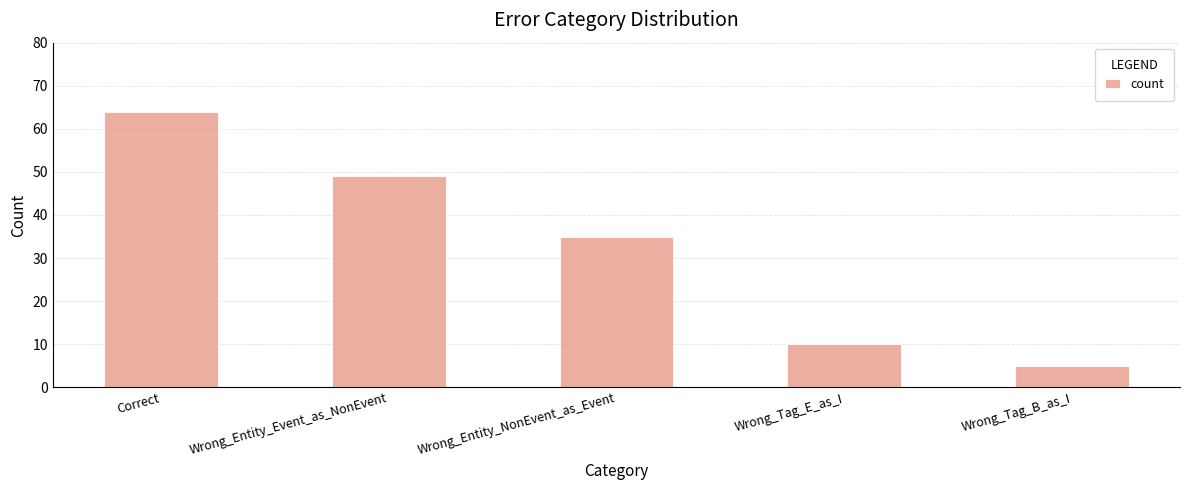

What is the value of the 3rd bar from the left?

35